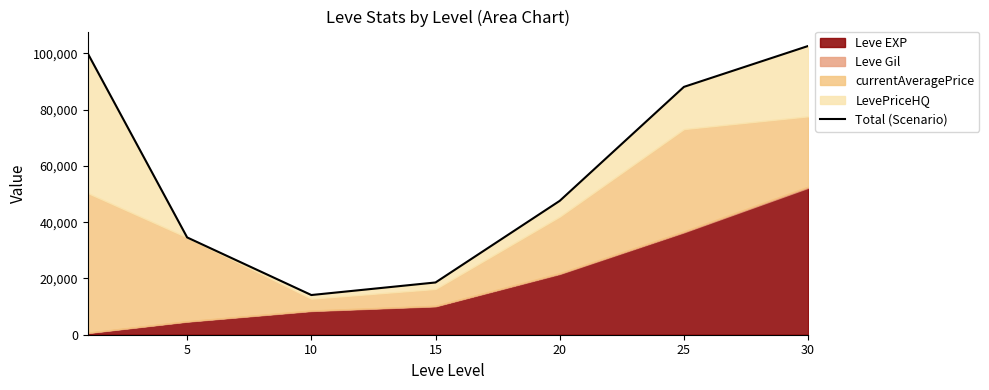

How many lines are shown in the chart?

1